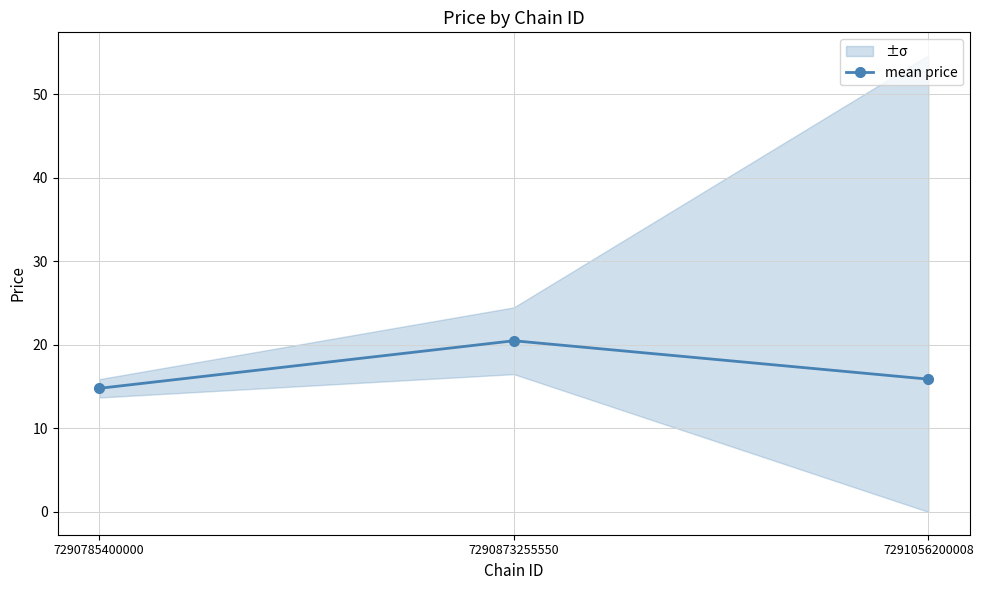

True or false: the data shows 4.8 at 7291056200008.

False